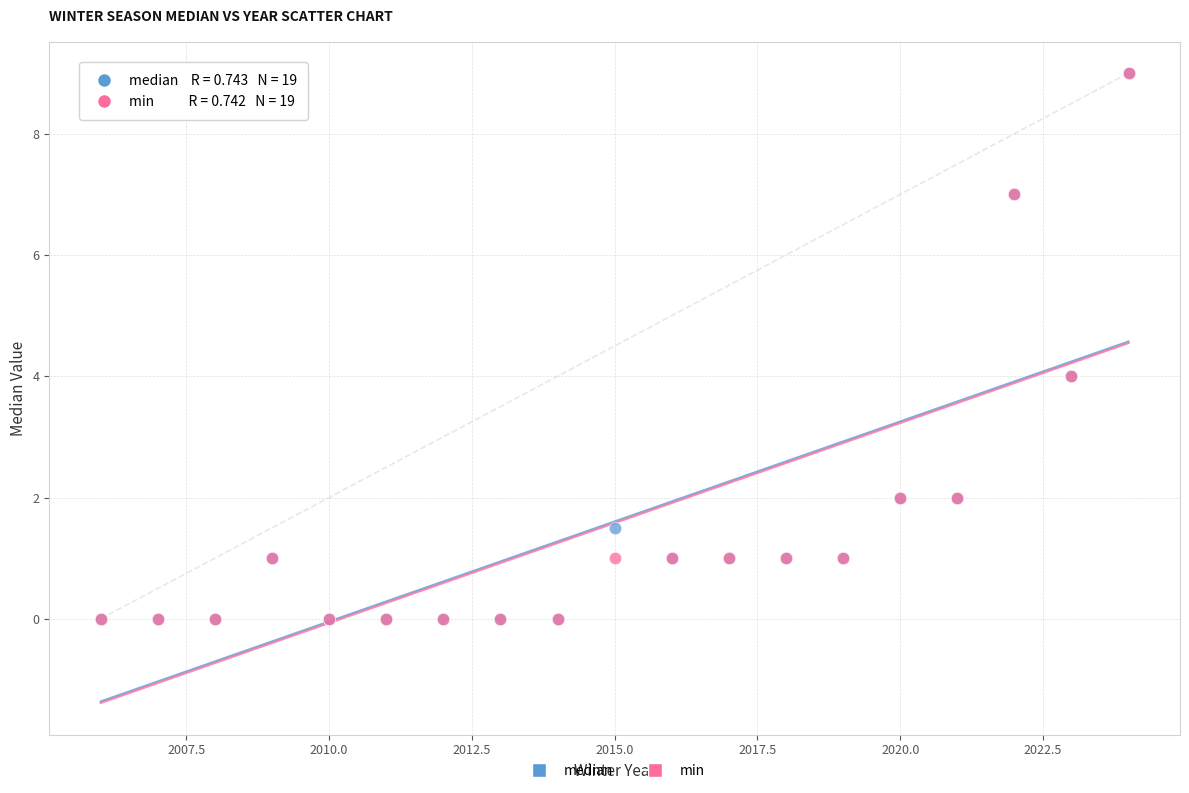

What are all the series names shown in the legend?

median, min